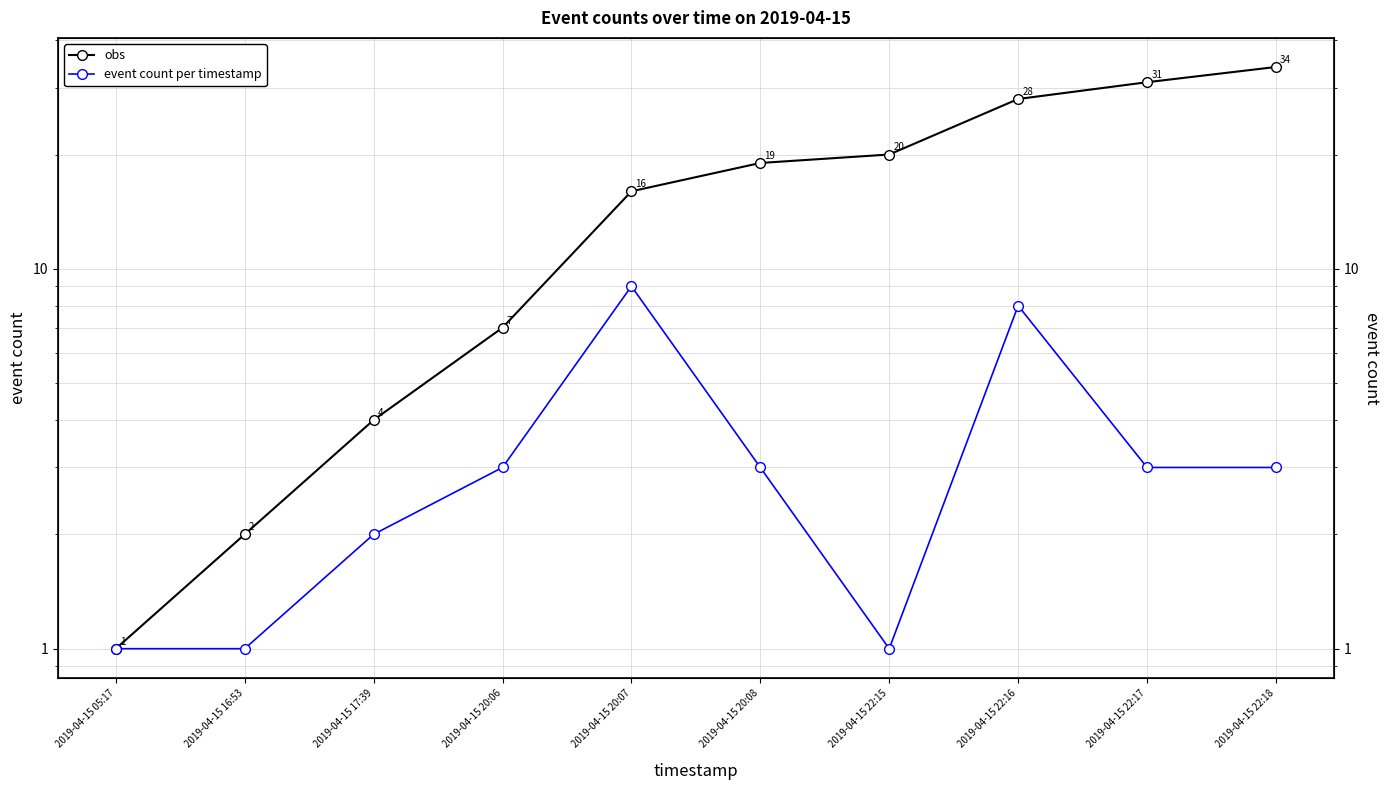

True or false: obs and event count per timestamp cross at least once.

False